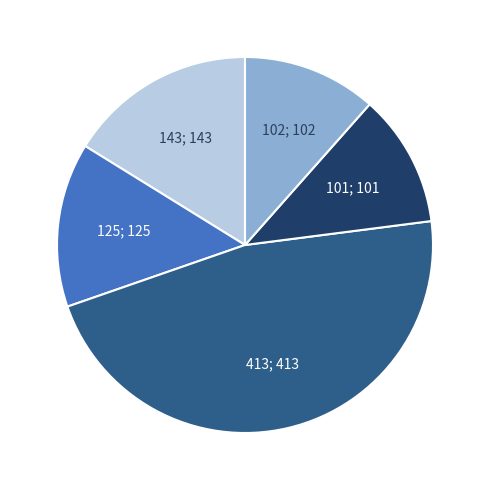

Does any single category account for the majority?

No